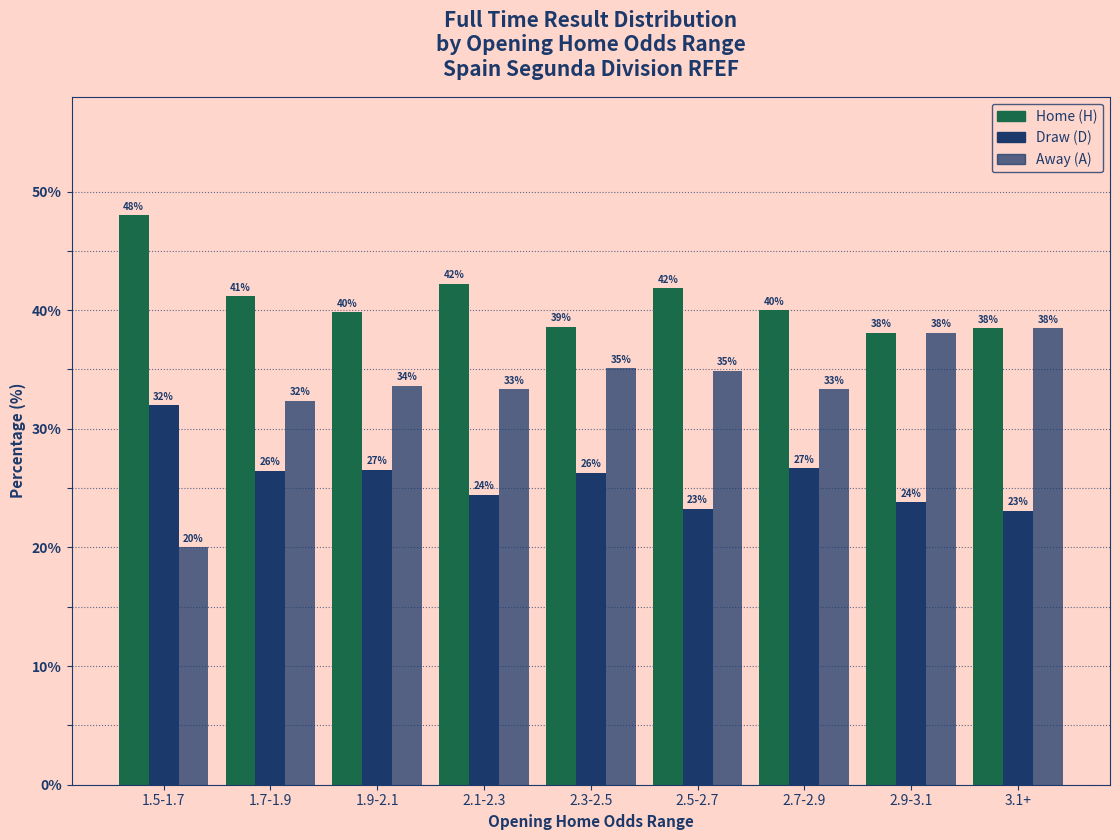

At which label does Away (A) reach its minimum?

1.5-1.7